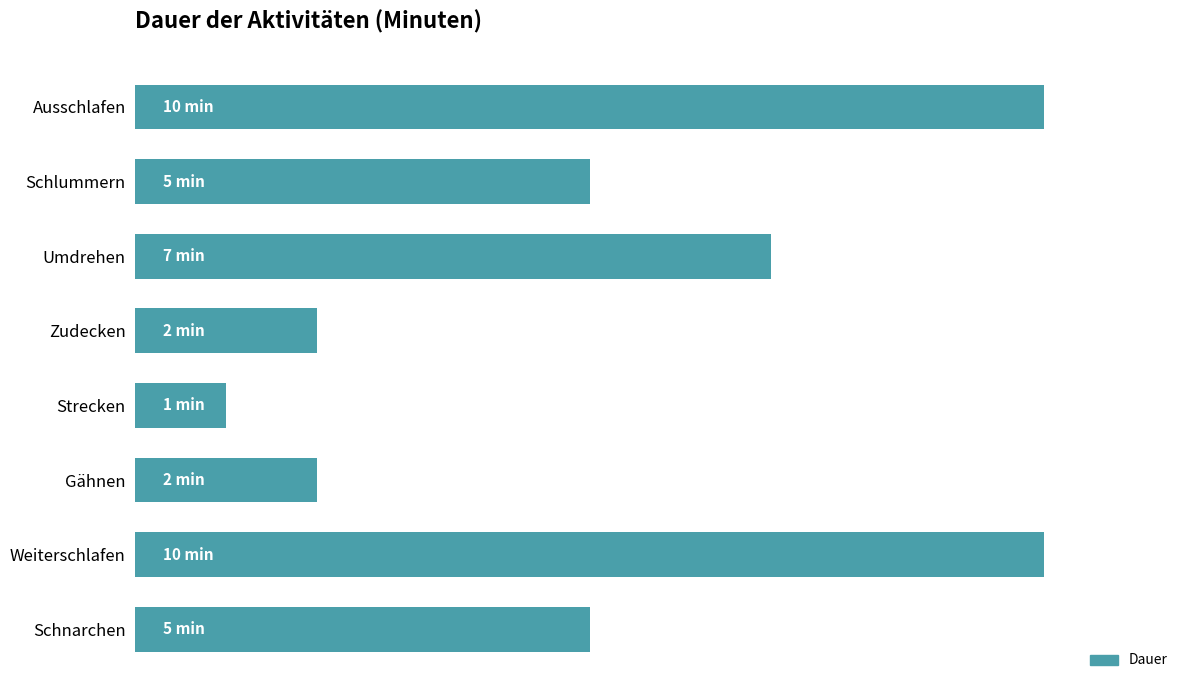

How many bars are there in total?

8